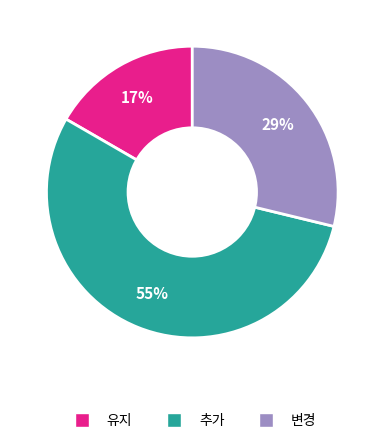

Rank the categories by value from lowest to highest.

유지, 변경, 추가